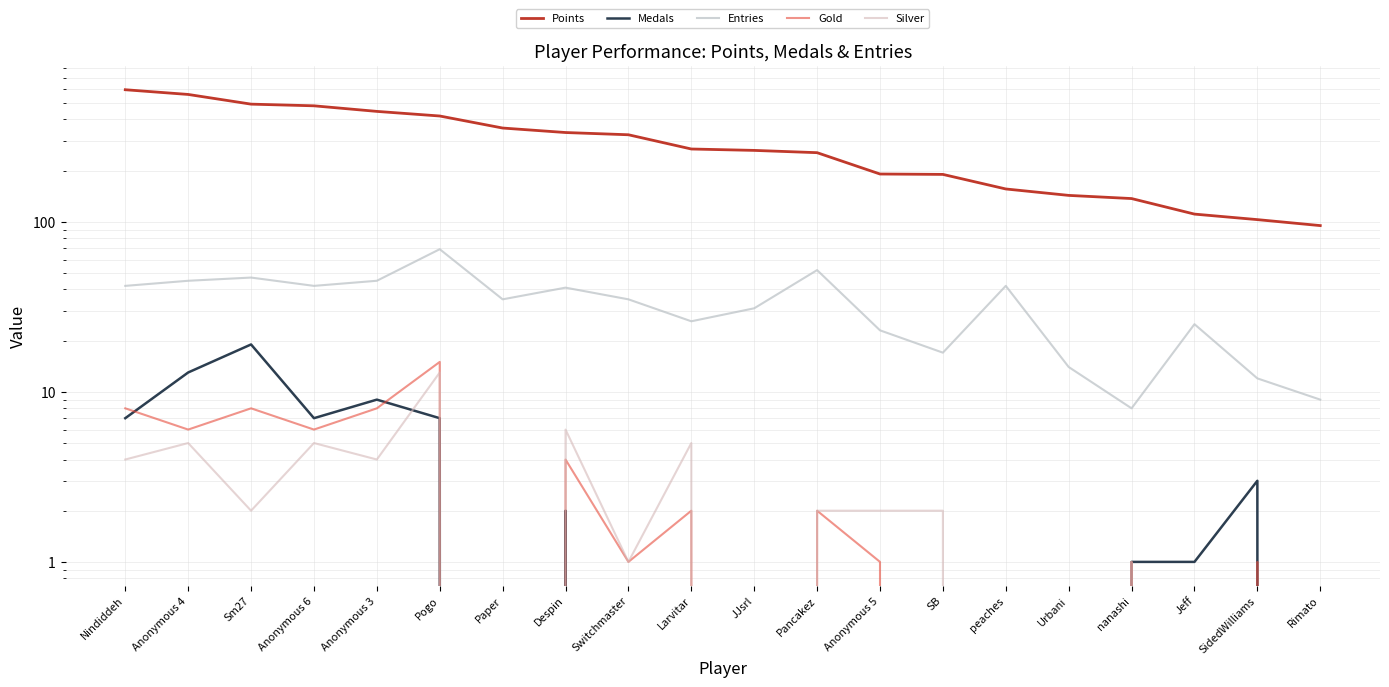

True or false: Entries and Gold intersect in this chart.

False